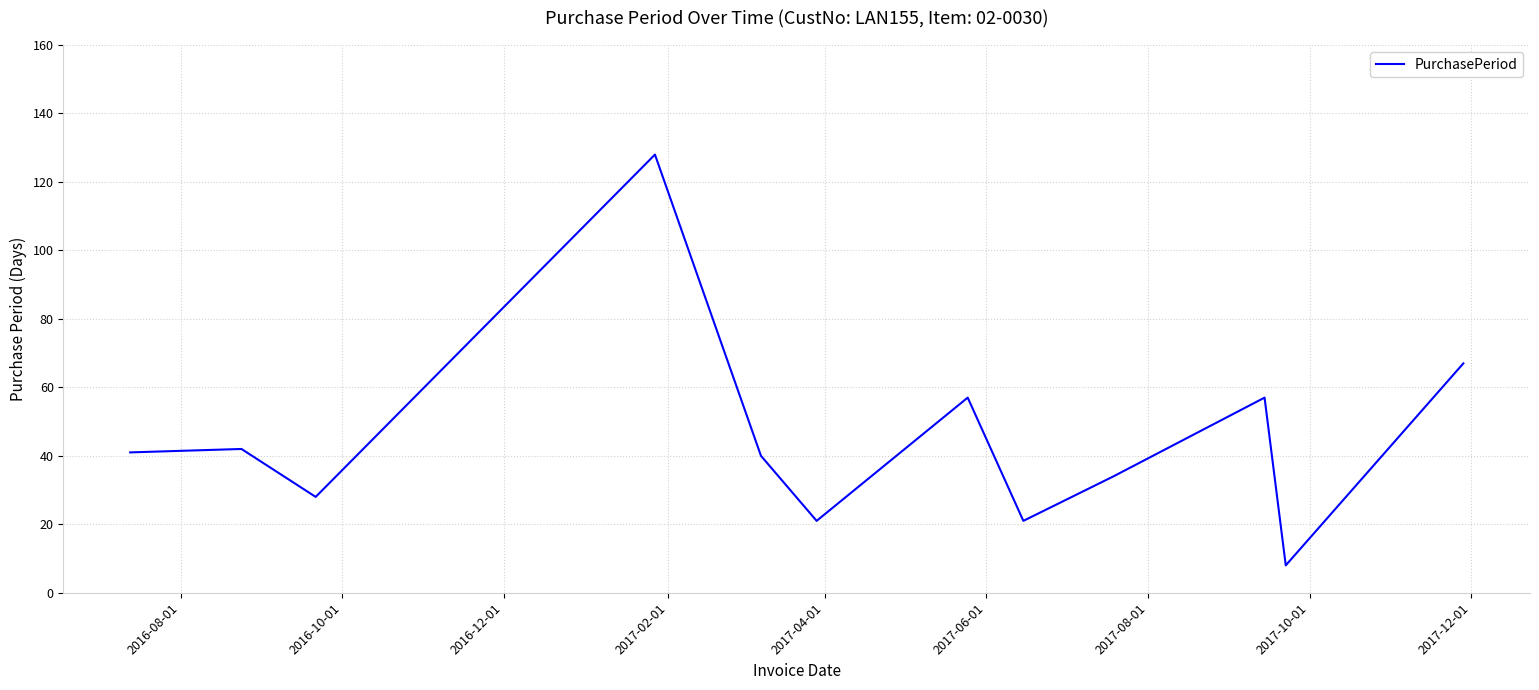

What is the difference between the maximum and minimum values?

120